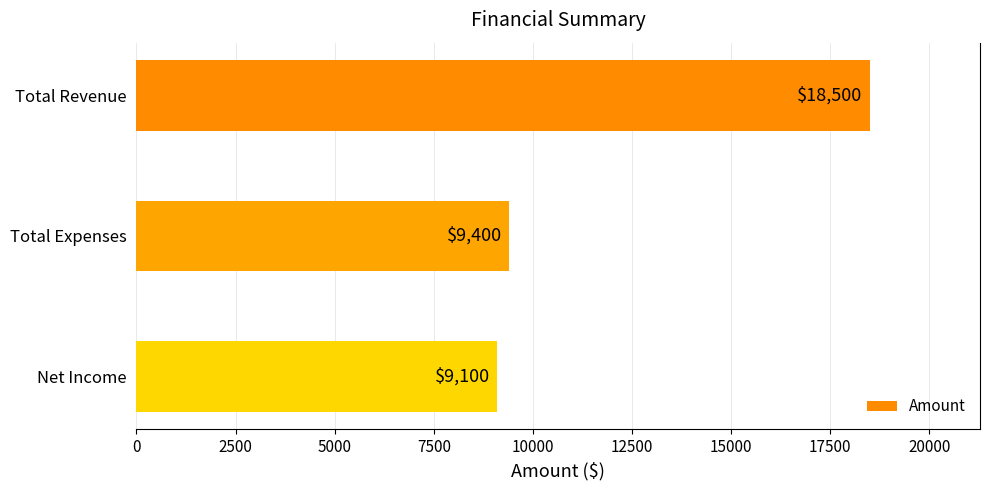

What is the difference between the maximum and minimum values?

9400